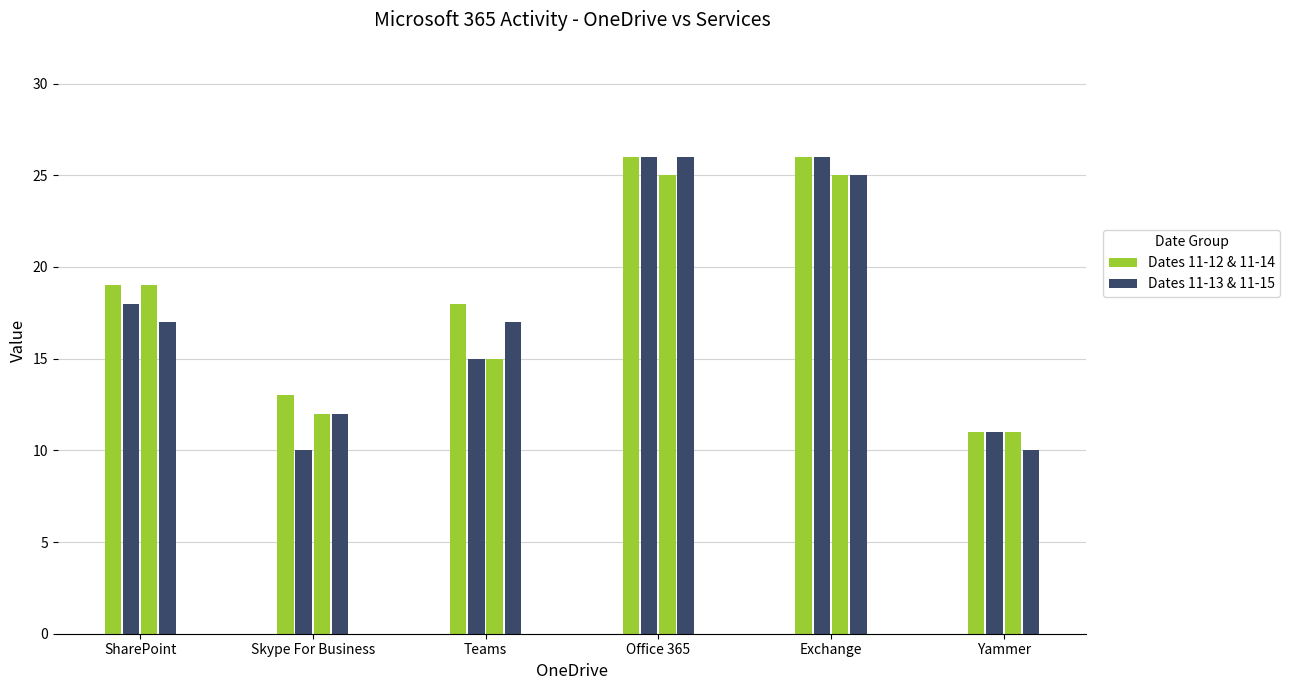

Between SharePoint and Skype For Business, which is larger?

SharePoint